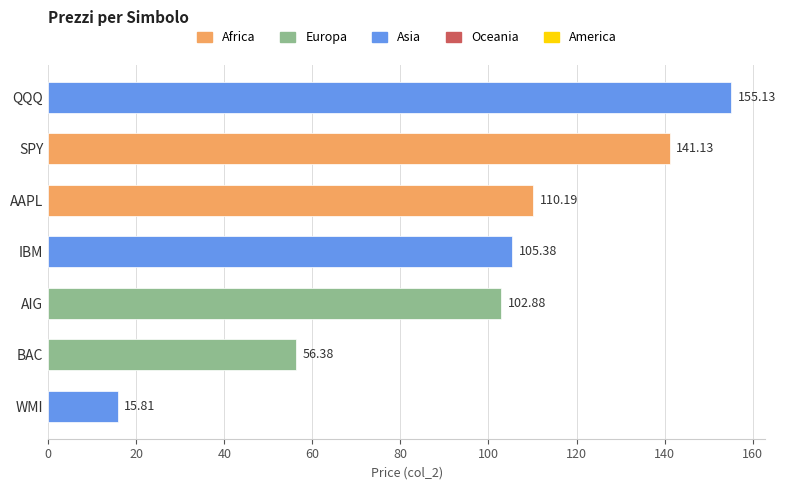

Rank the categories by value from lowest to highest.

WMI, BAC, AIG, IBM, AAPL, SPY, QQQ